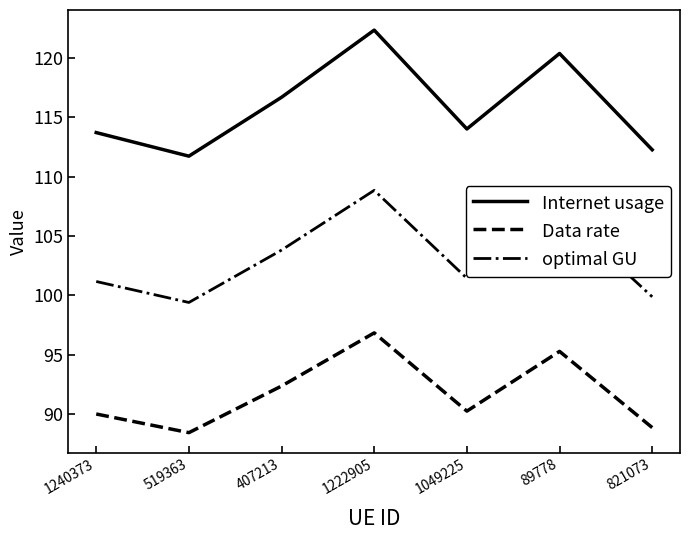

Which series has the largest range (max minus min)?

Internet usage